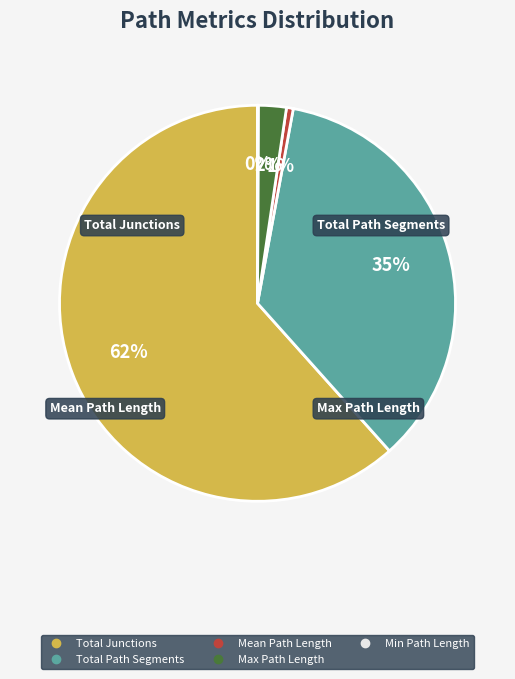

Which has a higher value, Max Path Length or Mean Path Length?

Max Path Length